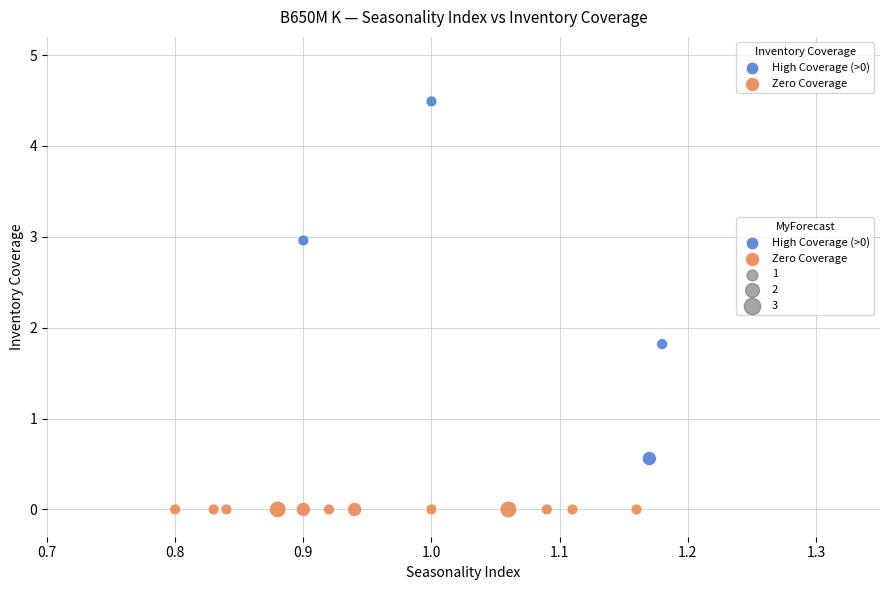

Which series contains the lowest Y value?

Zero Coverage